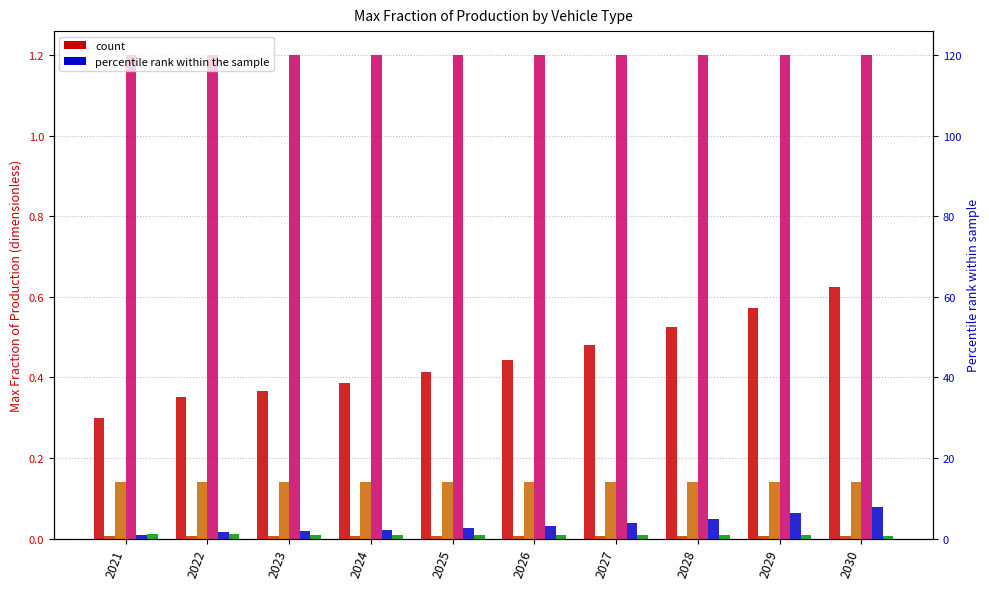

What is the difference between the highest and lowest values at 2028?

1.2